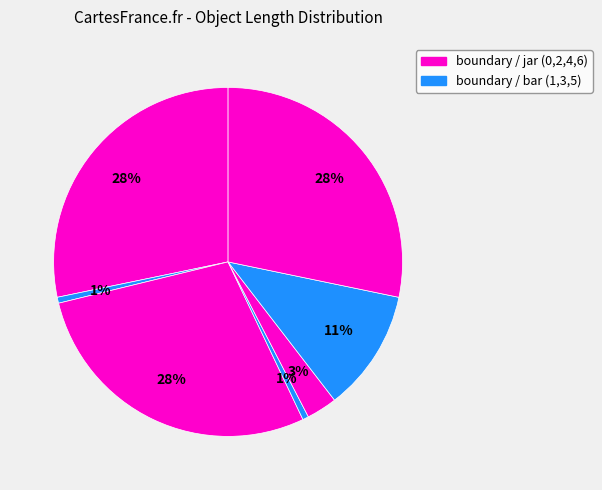

How many slices are in this pie chart?

7